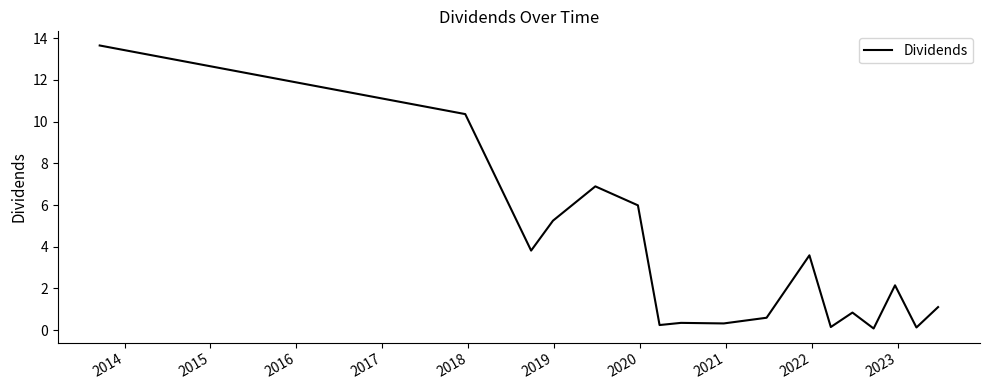

What is the maximum value shown in the chart?

13.7